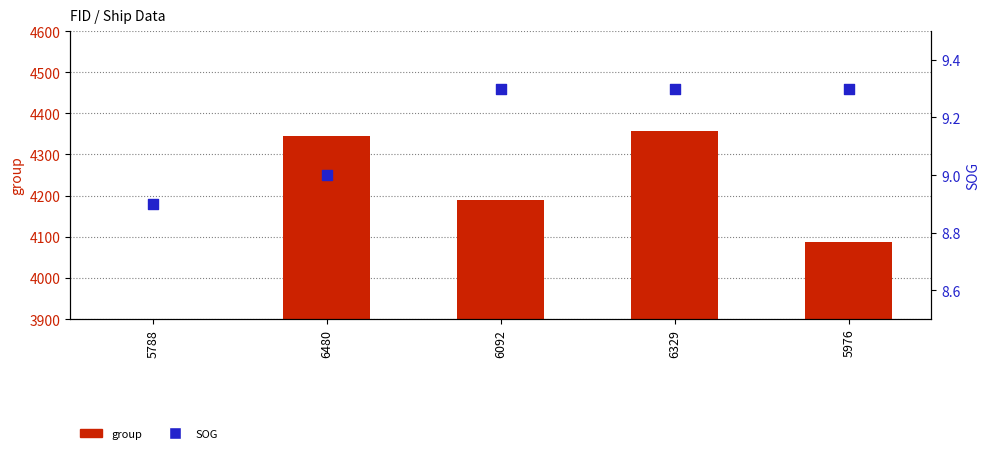

At which category is the sum across all series the highest?

6329